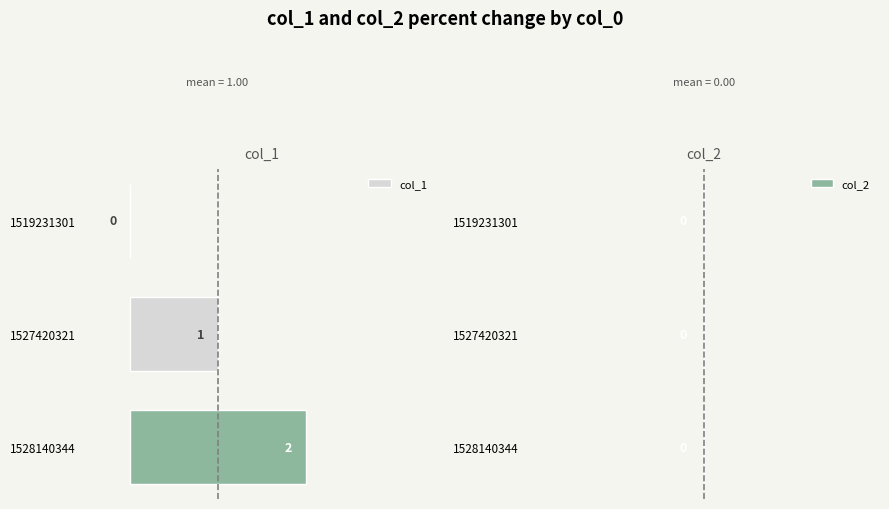

What are all the series names shown in the legend?

col_1, col_2